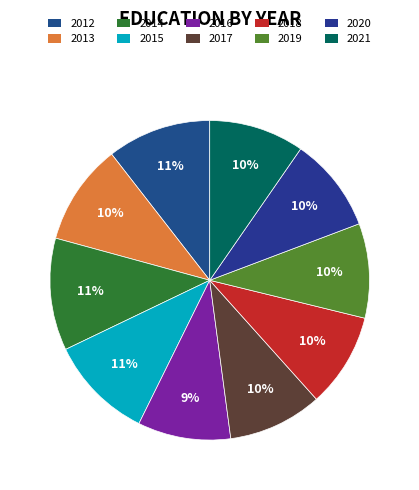

To the nearest percent, what percentage of the pie is 2020?

10%